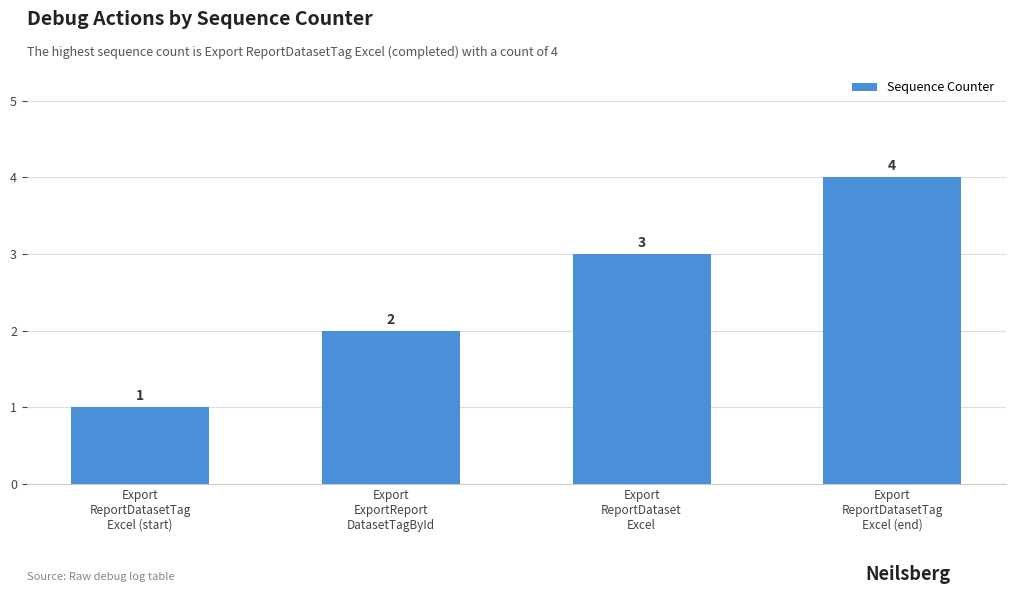

List the labels in order of value, largest first.

Export
ReportDatasetTag
Excel (end), Export
ReportDataset
Excel, Export
ExportReport
DatasetTagById, Export
ReportDatasetTag
Excel (start)